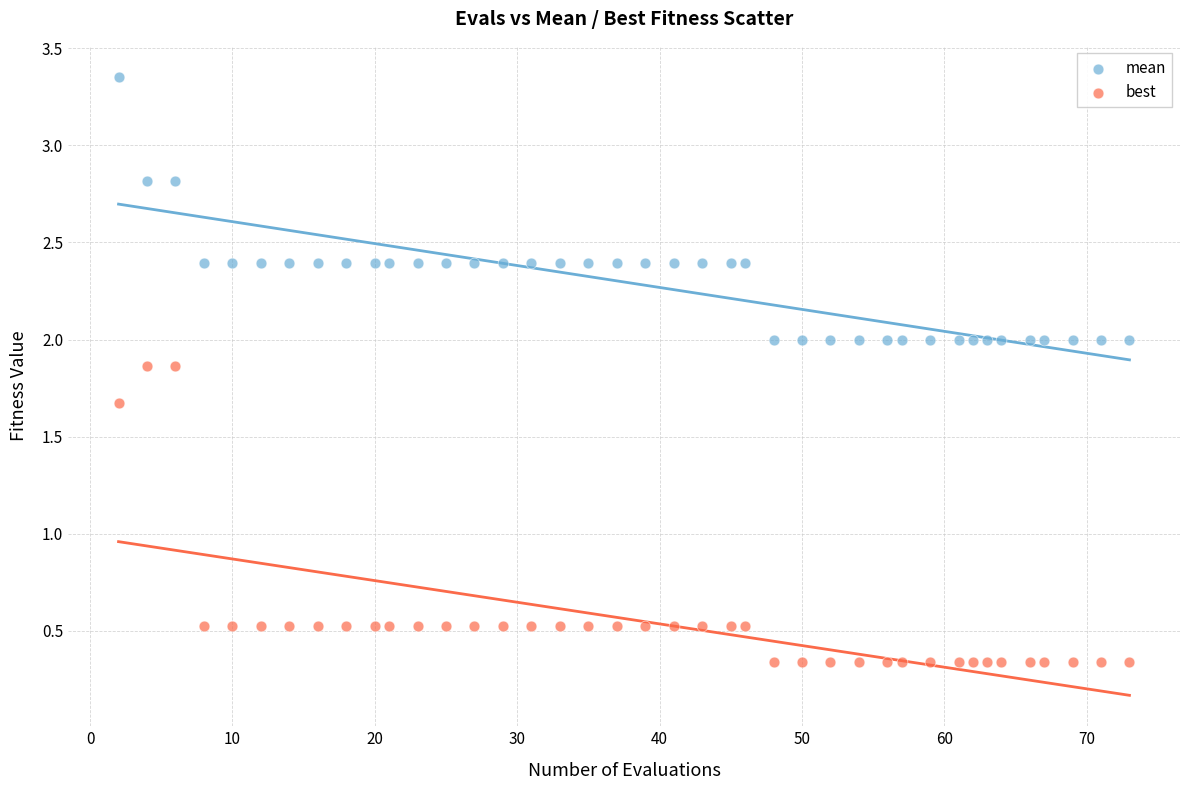

Which series reaches the minimum Y coordinate?

best